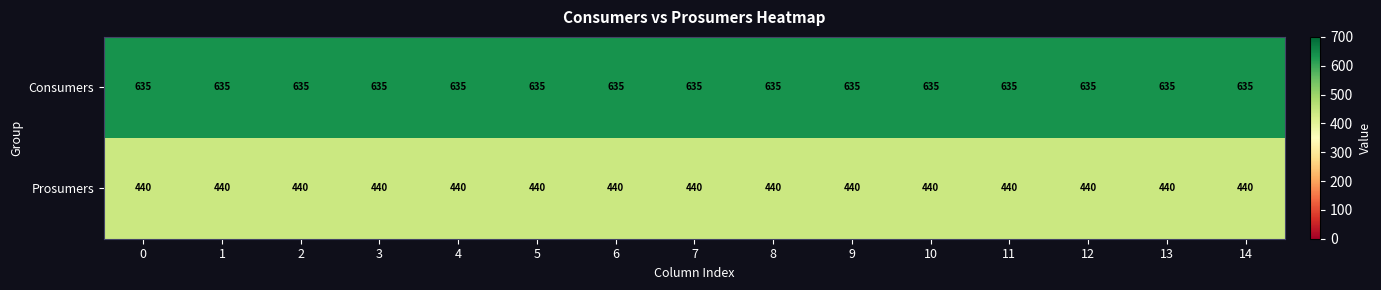

Is it true that Prosumers equals 440 at 4?

True